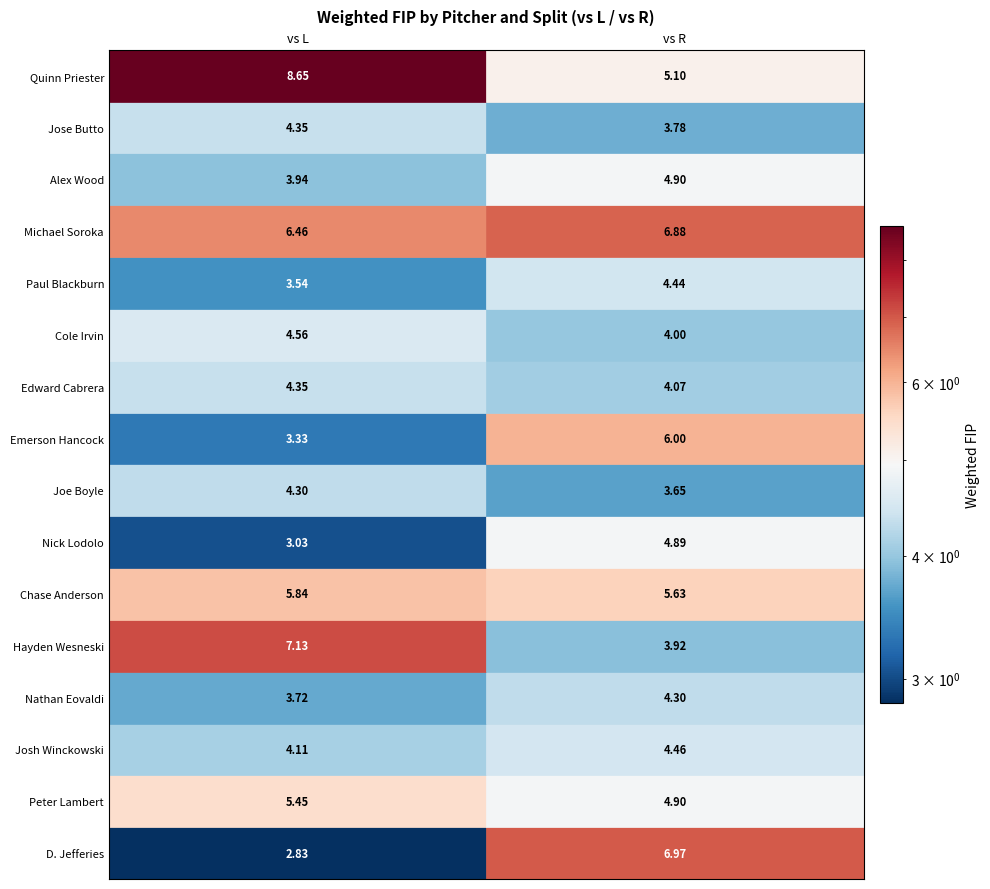

What is the sum of all Joe Boyle values?

8.0